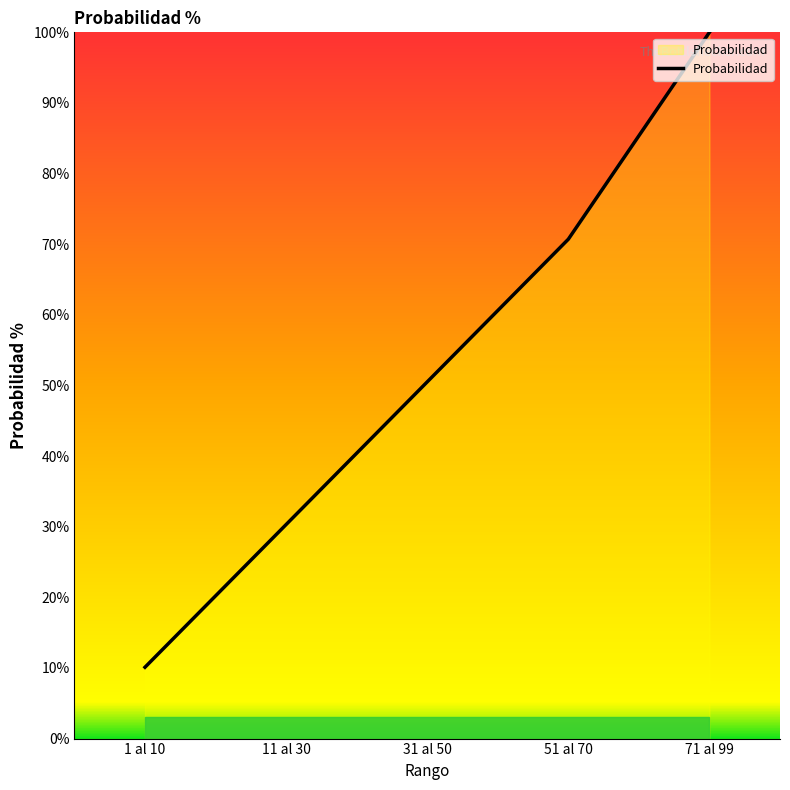

At which label is the value closest to 55?

31 al 50